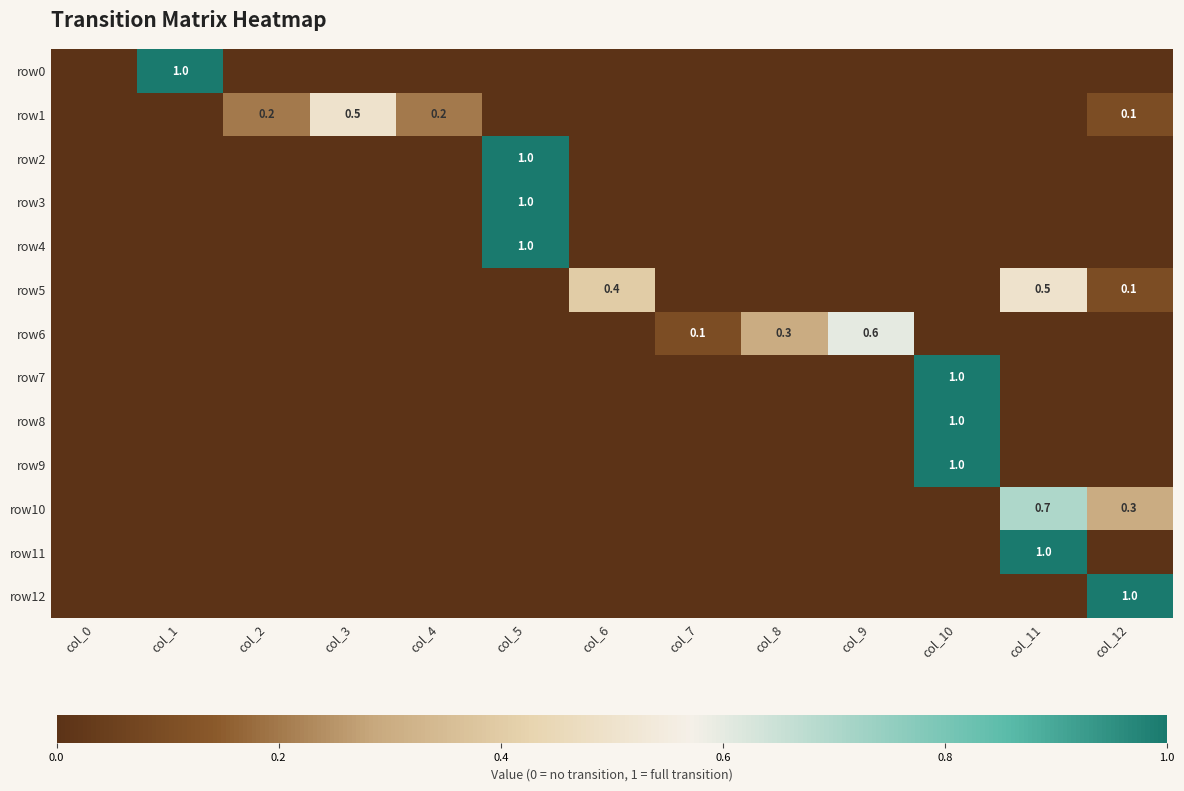

At how many categories does at least one series exceed 0?

12